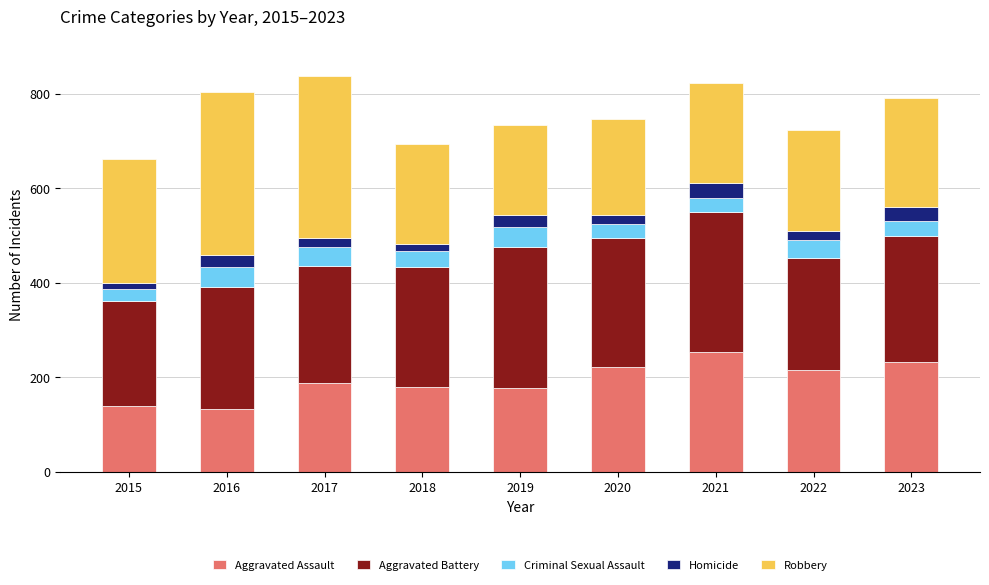

What is the lowest value of the Aggravated Assault series?

134